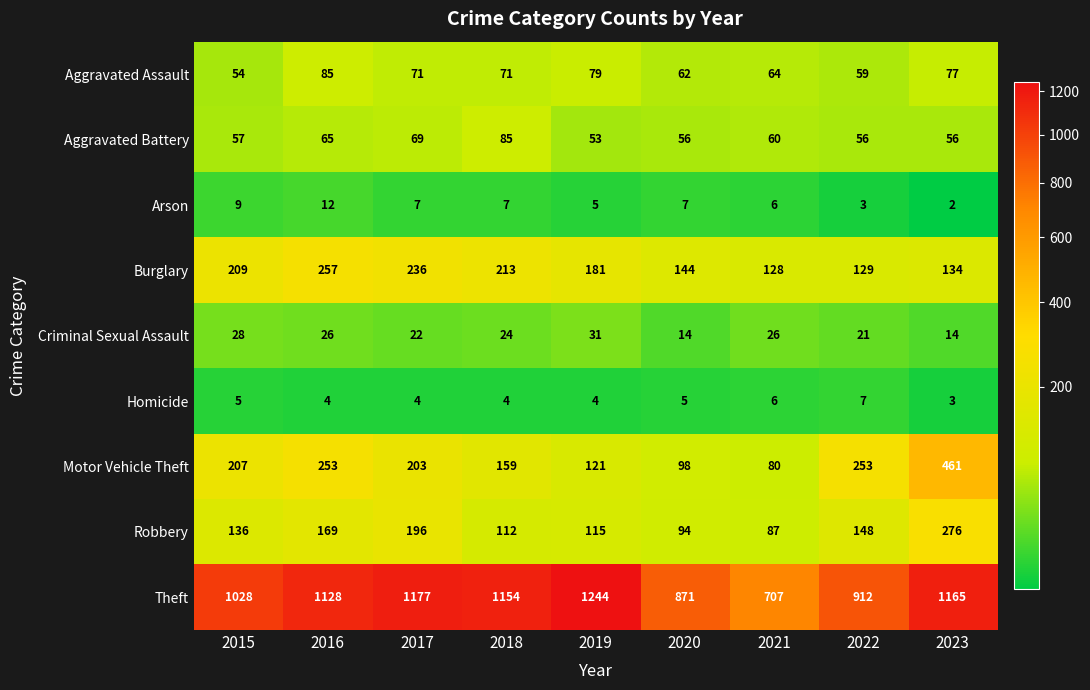

What is the total value across all series at 2023?

2188